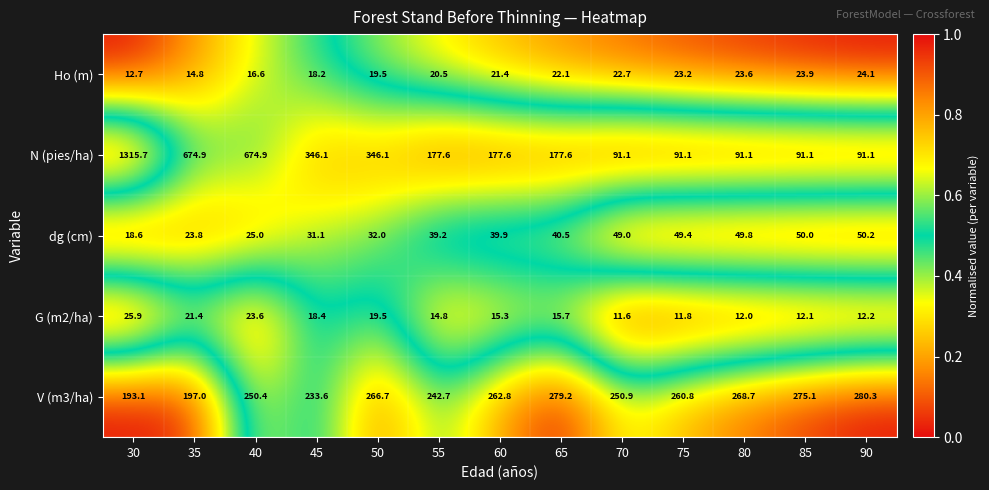

What is the sum of all N (pies/ha) values?

4346.0